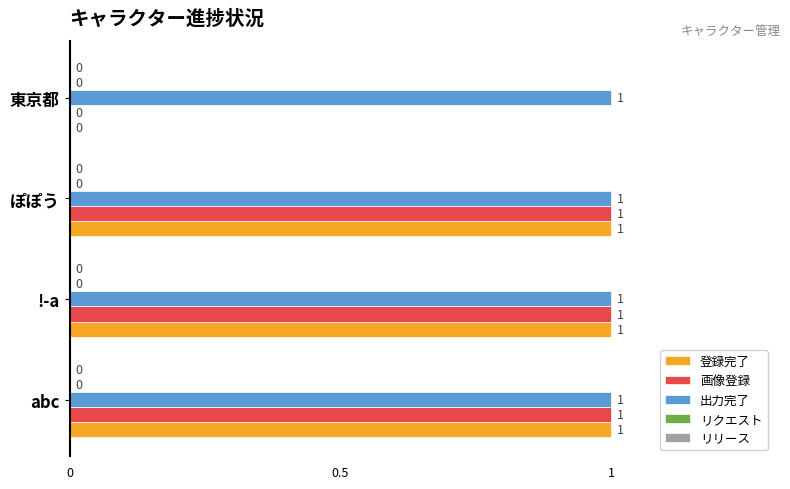

Is the value of 登録完了 at 東京都 greater than the value of 出力完了 at abc?

No